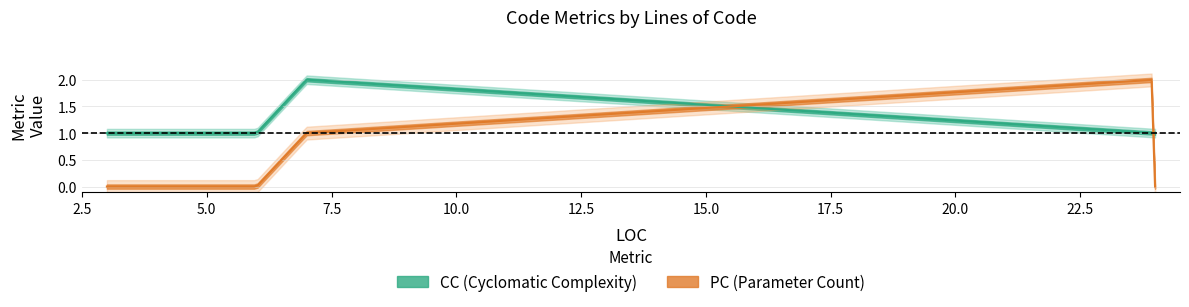

Which category has the highest value across all series?

24